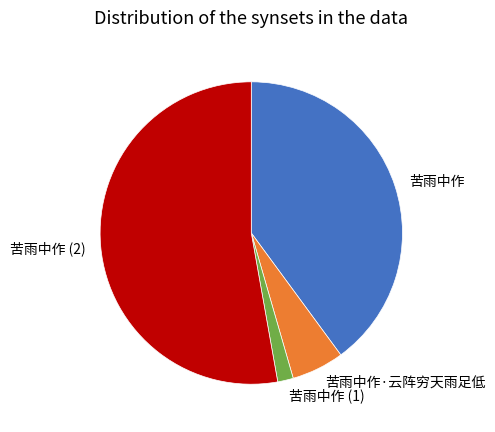

Which slice is the largest?

苦雨中作 (2)